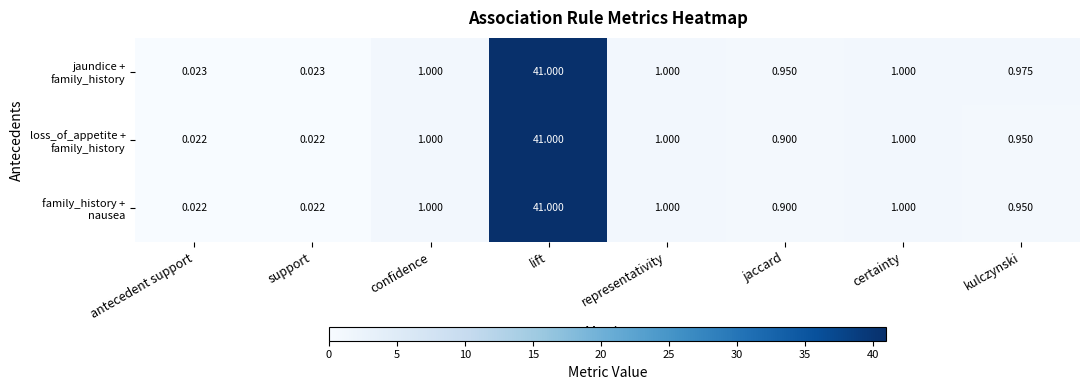

Which label corresponds to the largest value in the chart?

lift